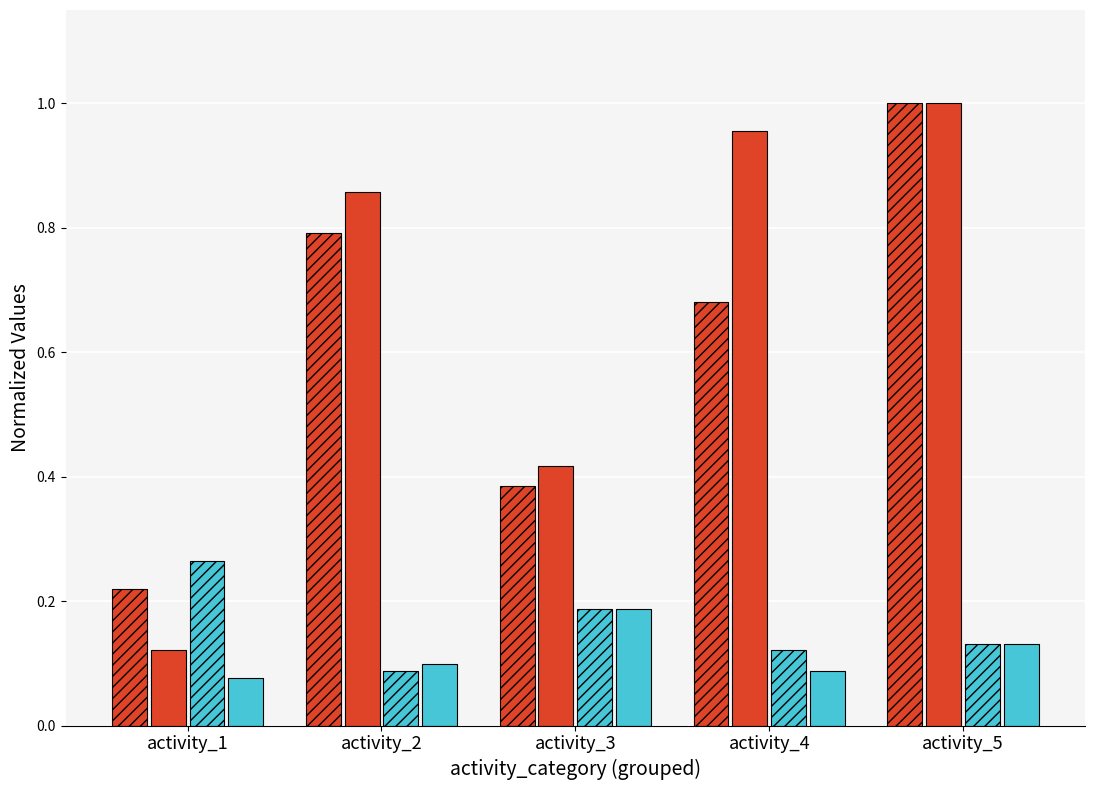

Reading left to right, extract all data points from this chart.

No noise / k=1: 0.2	0.8	0.4	0.7	1.0
Noisy (SNR=5) / k=1: 0.1	0.9	0.4	1.0	1.0
No noise / k=3: 0.3	0.1	0.2	0.1	0.1
Noisy (SNR=5) / k=3: 0.1	0.1	0.2	0.1	0.1